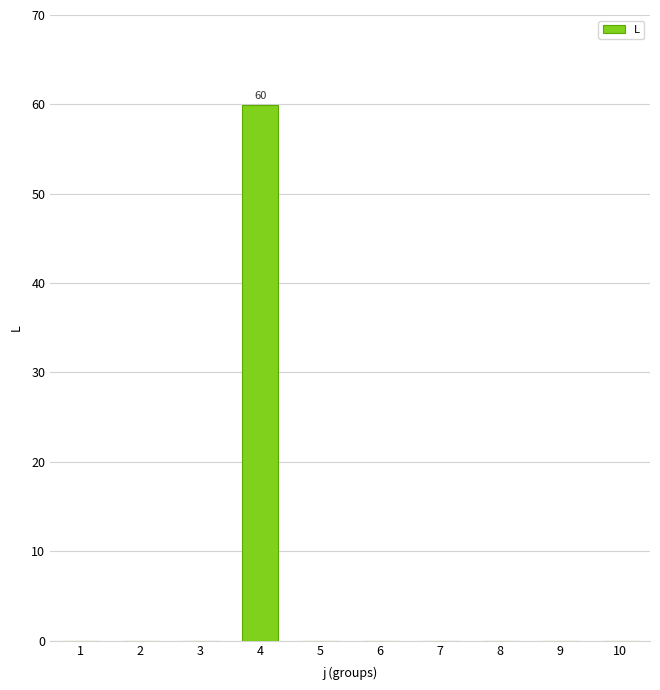

Are the bars horizontal?

No